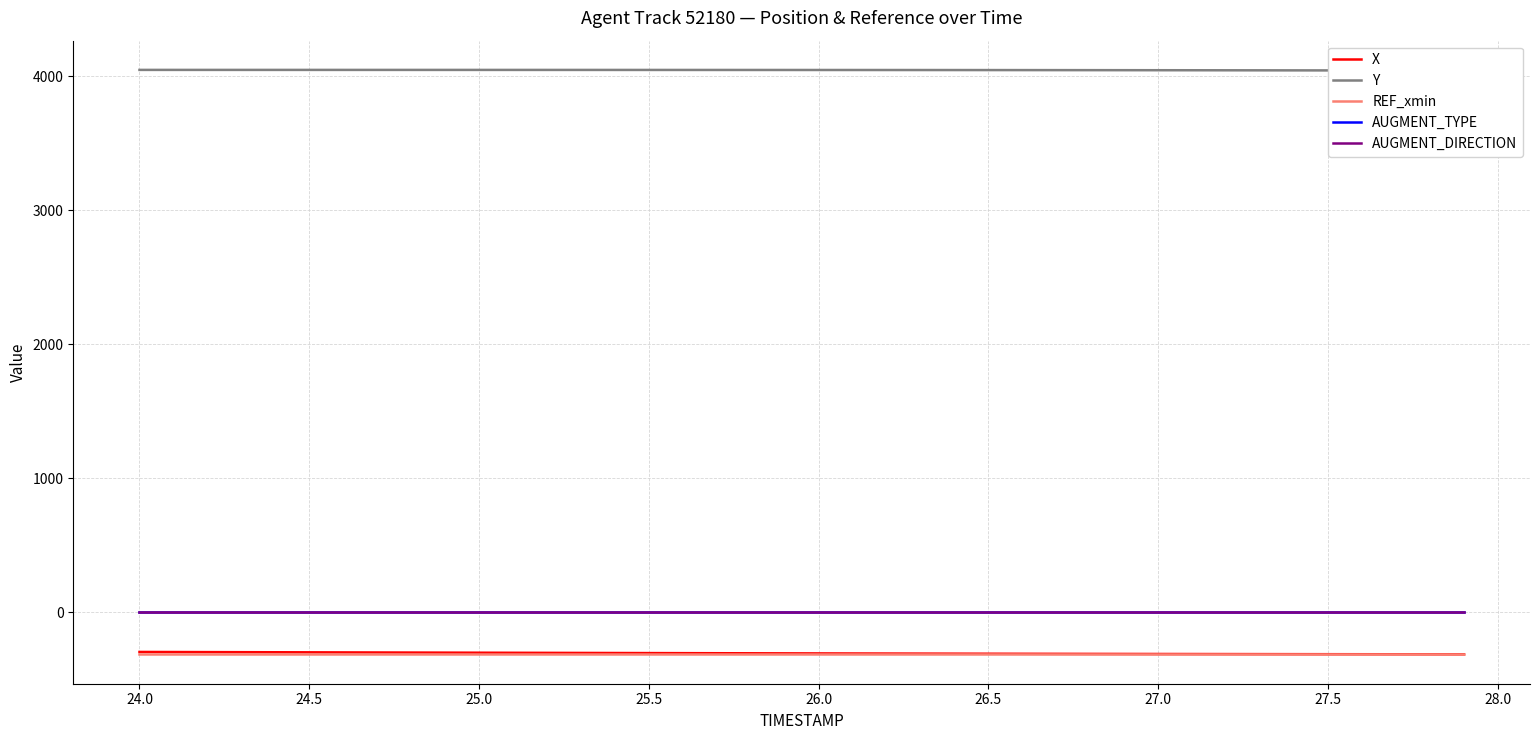

True or false: AUGMENT_TYPE and AUGMENT_DIRECTION intersect in this chart.

False